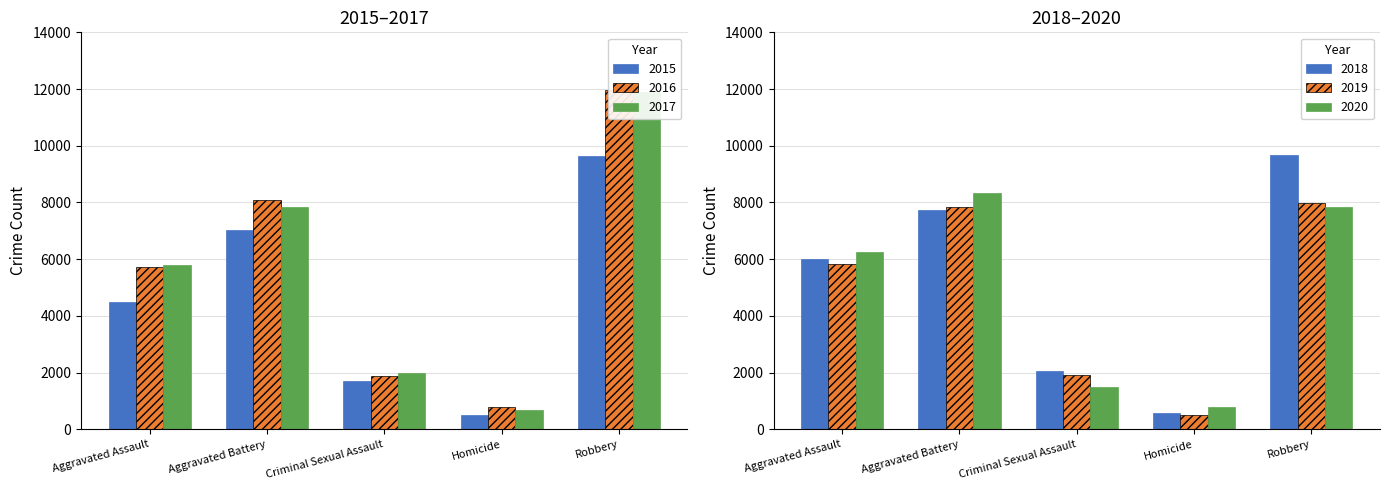

How many bars are there in total?

30